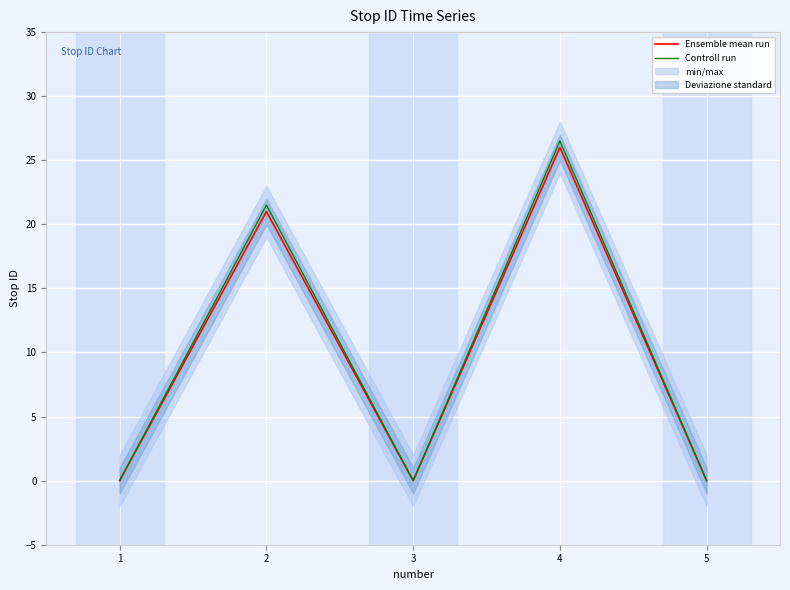

What value does the Controll run series have at 2?

21.5